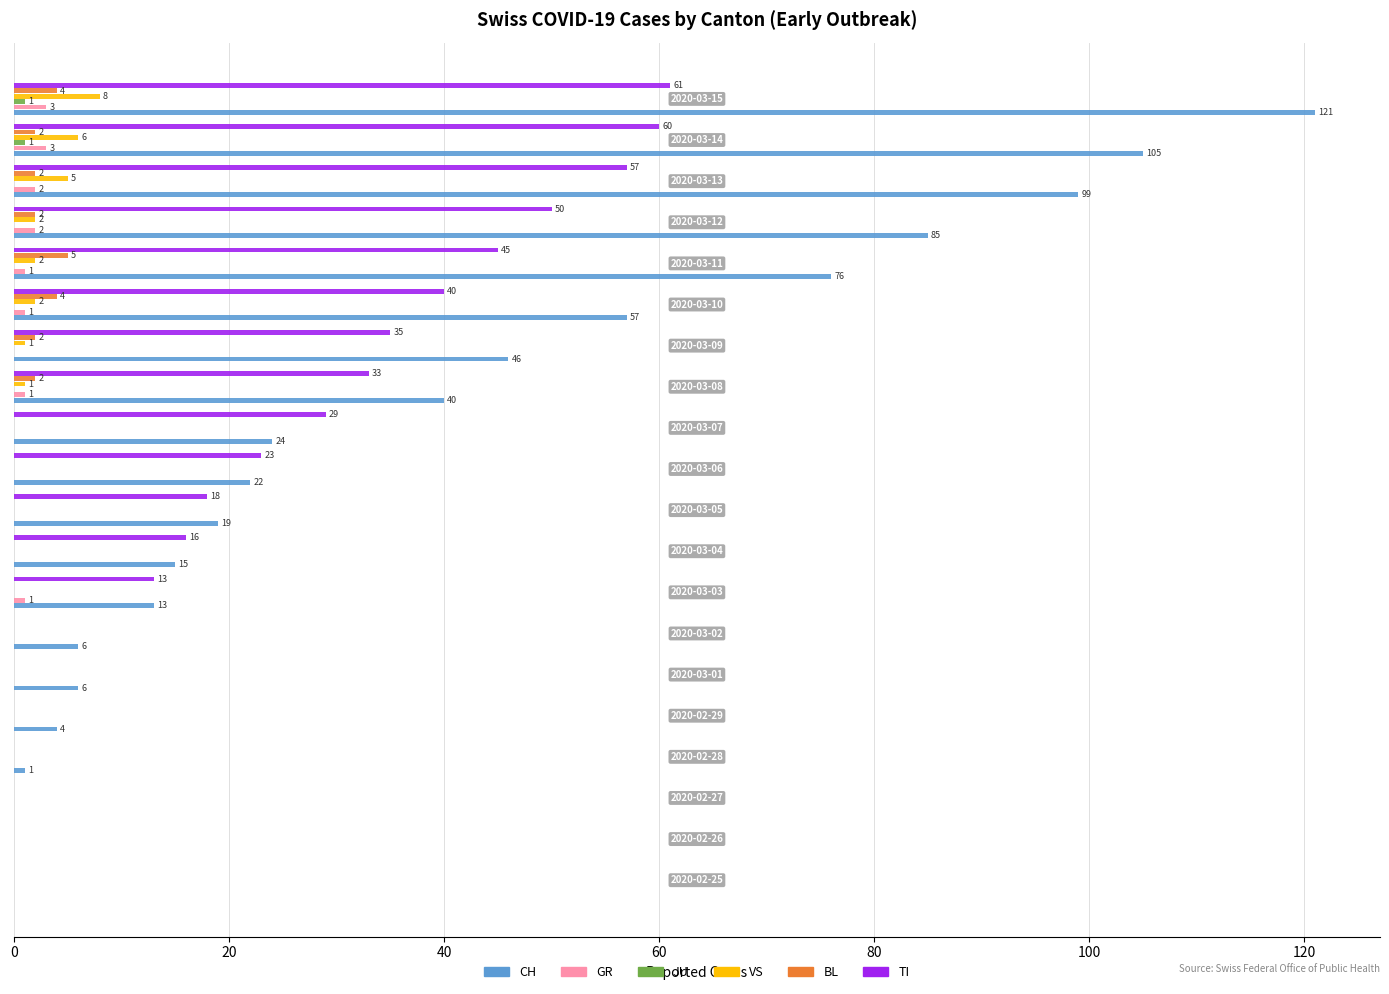

What is the maximum value for BL?

5